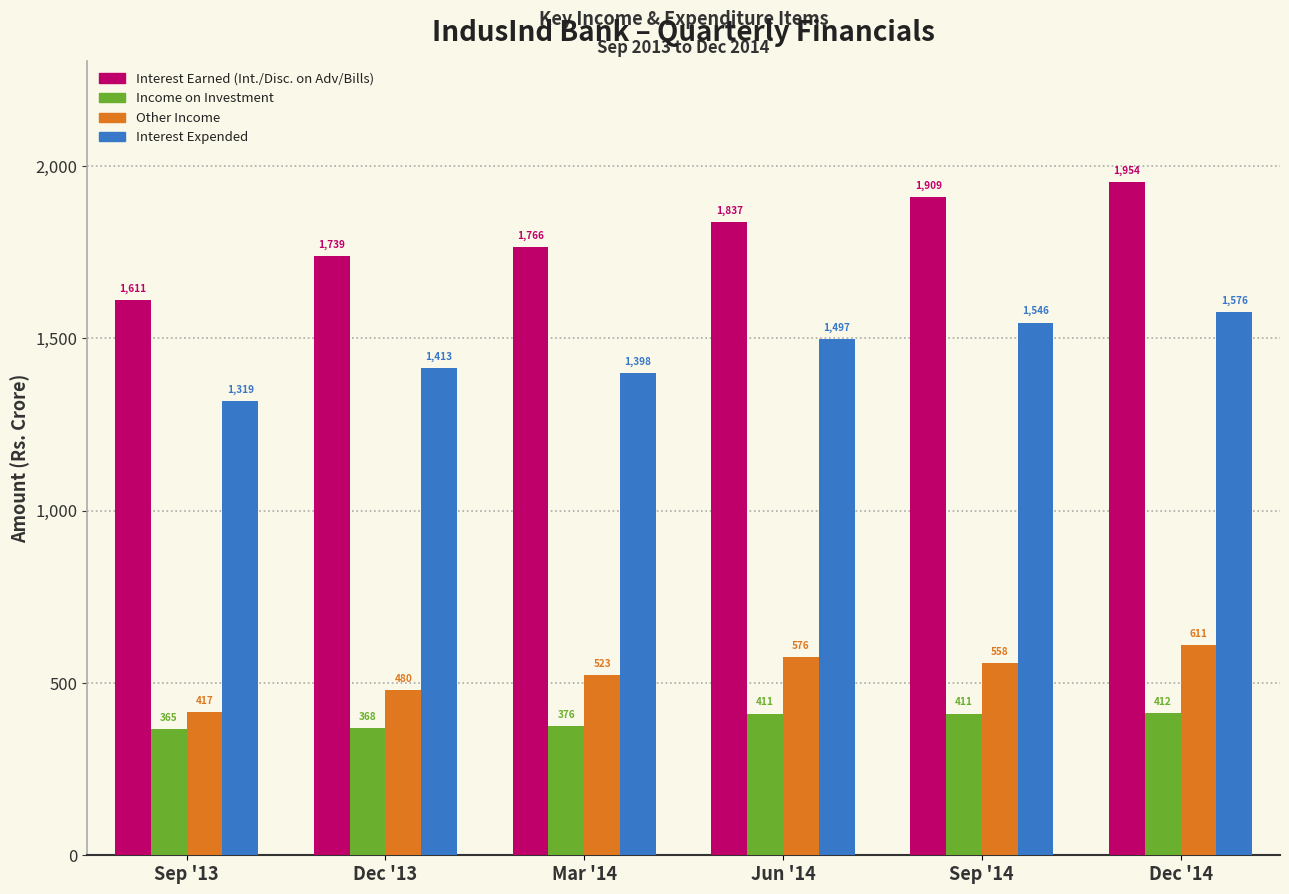

List the series in order of their peak value, lowest first.

Income on Investment, Other Income, Interest Expended, Interest Earned (Int./Disc. on Adv/Bills)